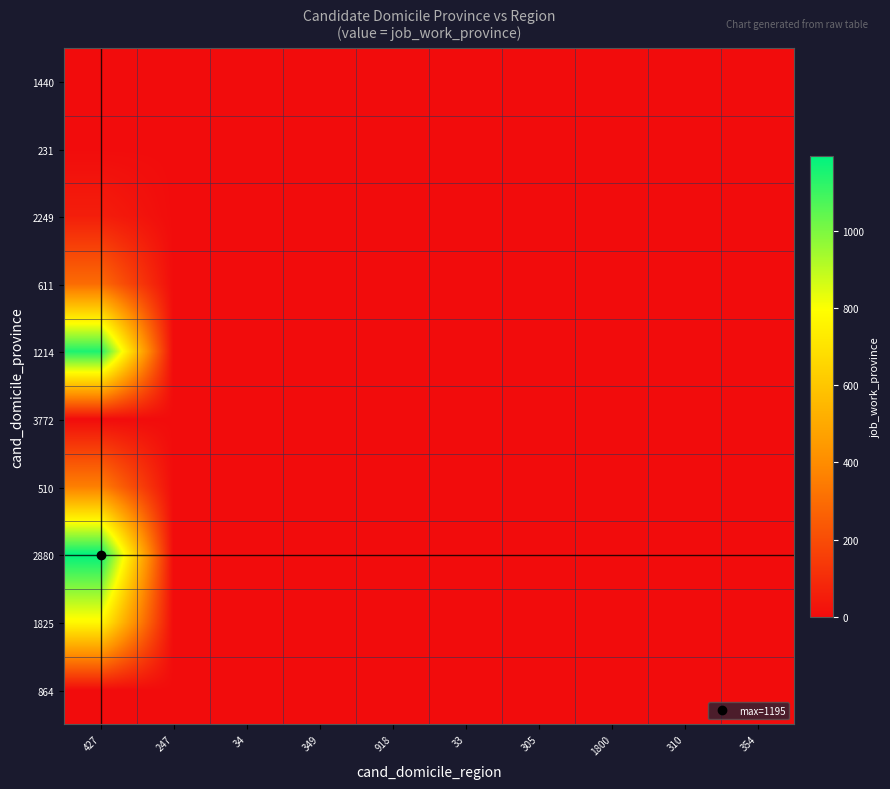

Between 427 and 349, which series saw the biggest shift?

2880